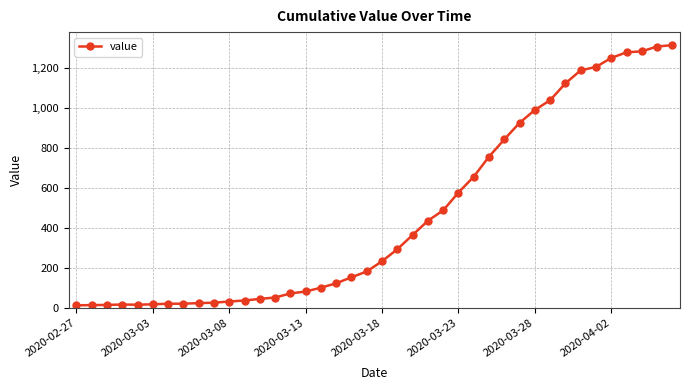

What is the difference between the maximum and minimum values?

1299